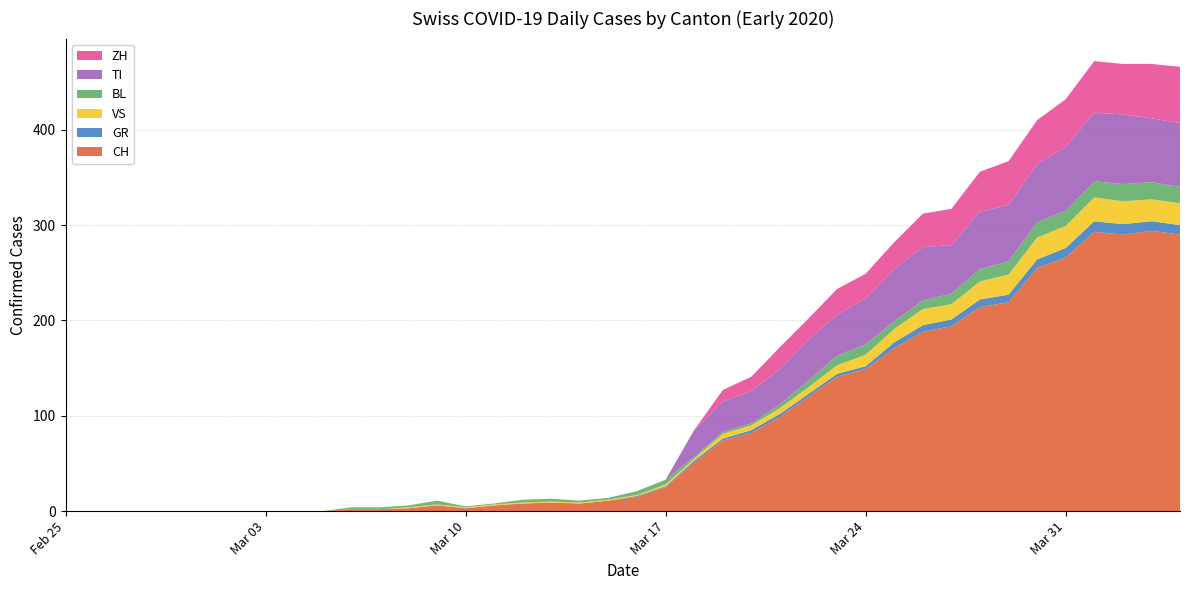

Reading right to left, extract all data points from this chart.

CH: 290	294	290	293	266	255	219	214	194	188	171	149	141	120	99	82	74	51	25	15	11	8	9	8	6	3	6	3	2	2	0	0	0	0	0	0	0	0	0	0
GR: 10	10	11	11	10	9	8	8	7	7	6	3	3	3	3	3	2	2	1	1	0	0	0	0	0	0	0	0	0	0	0	0	0	0	0	0	0	0	0	0
VS: 23	23	24	25	23	23	21	19	16	17	14	12	9	7	6	5	5	2	2	1	1	1	1	1	1	1	1	1	0	0	0	0	0	0	0	0	0	0	0	0
BL: 17	18	18	17	16	16	14	13	11	9	8	11	10	7	4	2	2	2	5	4	2	2	3	3	1	1	4	2	2	2	0	0	0	0	0	0	0	0	0	0
TI: 67	67	73	72	67	61	59	60	51	56	55	48	43	43	37	34	32	28	0	0	0	0	0	0	0	0	0	0	0	0	0	0	0	0	0	0	0	0	0	0
ZH: 59	57	53	54	50	46	46	42	38	35	28	26	27	22	23	15	12	0	0	0	0	0	0	0	0	0	0	0	0	0	0	0	0	0	0	0	0	0	0	0